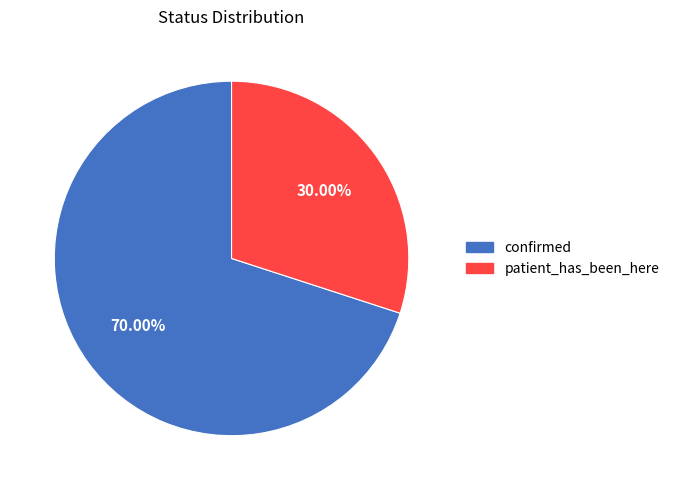

Which slice represents more than half of the pie?

confirmed